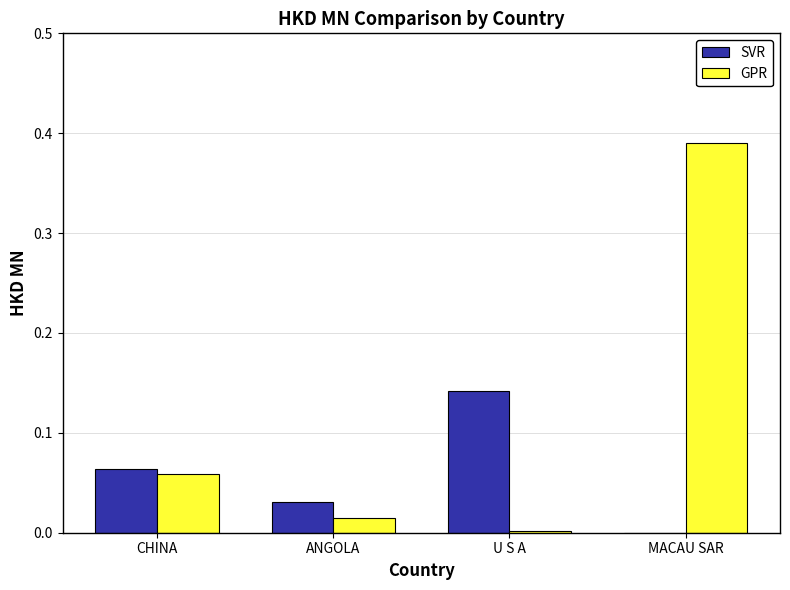

True or false: SVR has a value of -0.1 at MACAU SAR.

False